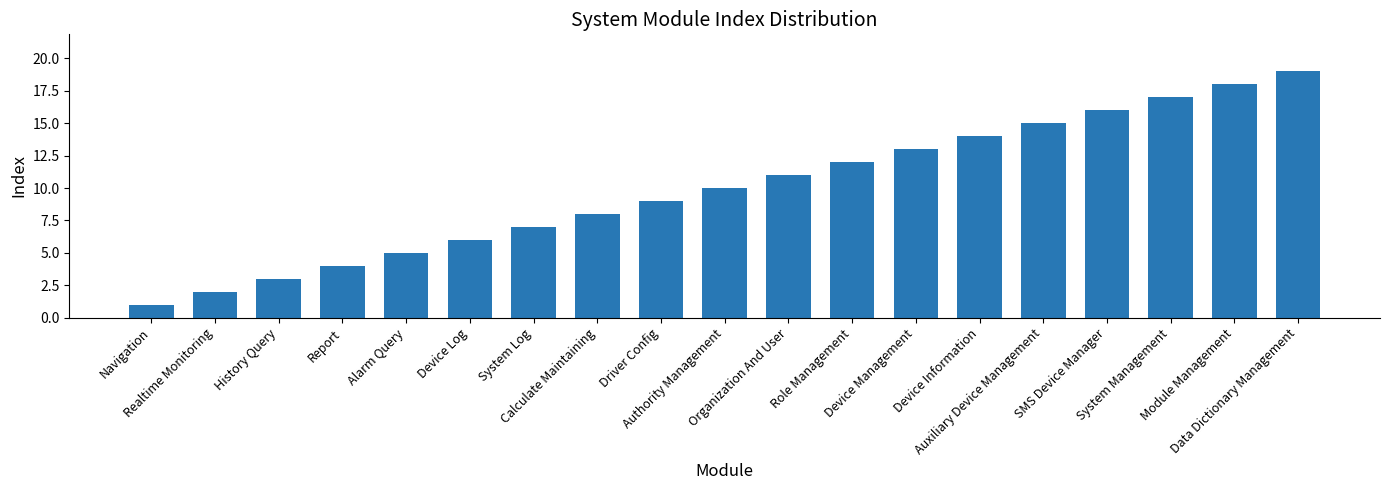

Are the bars grouped side by side (vs. stacked)?

No